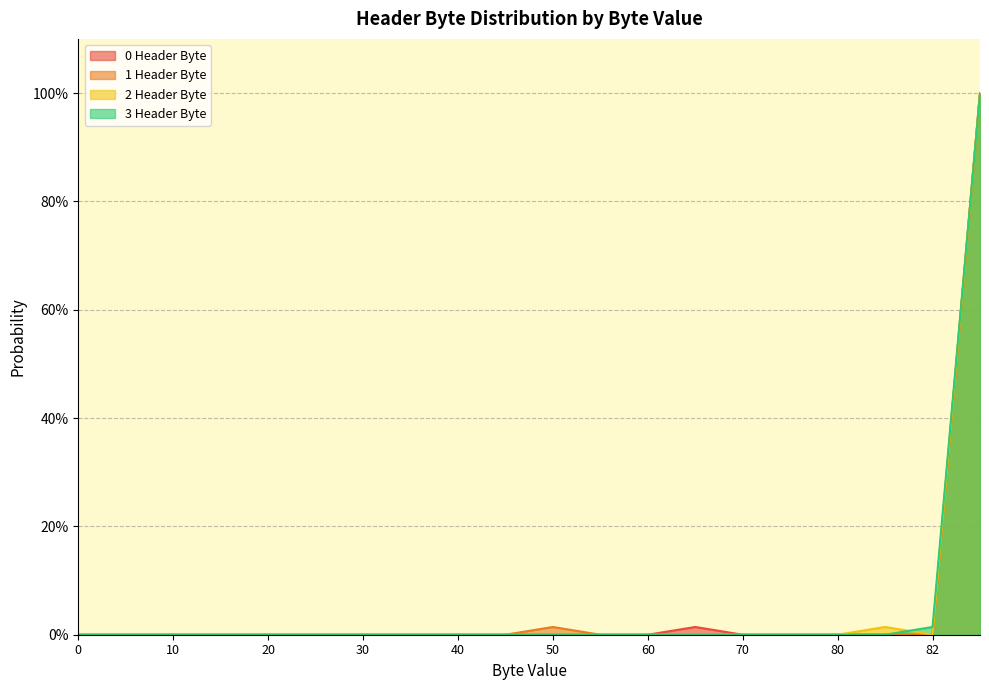

Reading left to right, extract all data points from this chart.

0 Header Byte: 0.0	0.0	0.0	0.0	0.0	0.0	0.0	0.0	0.0	0.0	0.0	0.0	0.0	0.0	0.0	0.0	0.0	0.0	0.0	1.0
1 Header Byte: 0.0	0.0	0.0	0.0	0.0	0.0	0.0	0.0	0.0	0.0	0.0	0.0	0.0	0.0	0.0	0.0	0.0	0.0	0.0	1.0
2 Header Byte: 0.0	0.0	0.0	0.0	0.0	0.0	0.0	0.0	0.0	0.0	0.0	0.0	0.0	0.0	0.0	0.0	0.0	0.0	0.0	1.0
3 Header Byte: 0.0	0.0	0.0	0.0	0.0	0.0	0.0	0.0	0.0	0.0	0.0	0.0	0.0	0.0	0.0	0.0	0.0	0.0	0.0	1.0